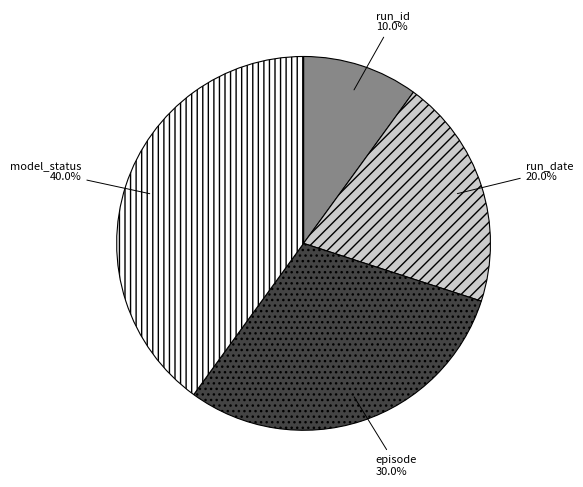

What is the ratio of the value at run_date to the value at run_id?

2.0